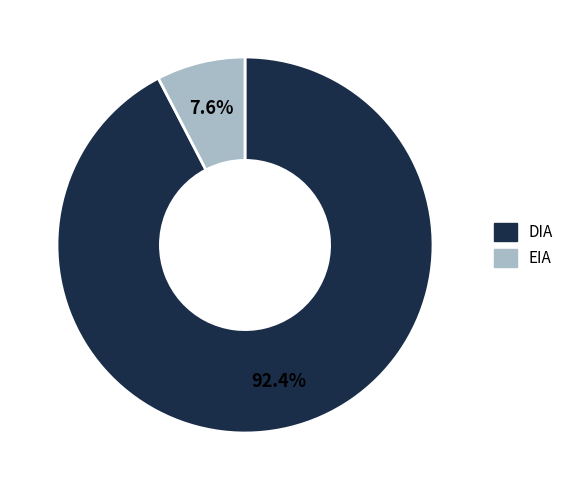

To the nearest percent, what portion does EIA represent?

8%